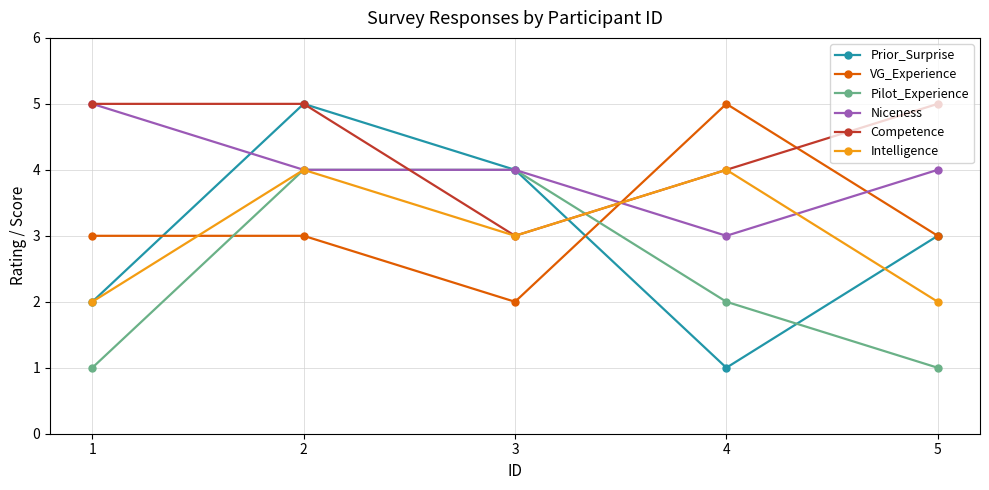

How many values in the Pilot_Experience series are below 2?

2